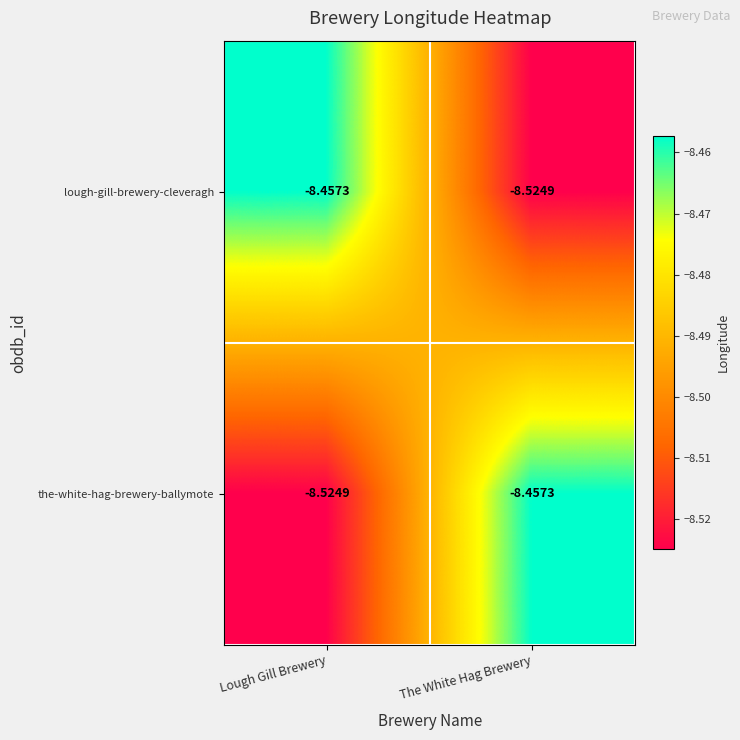

Where is lough-gill-brewery-cleveragh nearest to the value -8?

Lough Gill Brewery